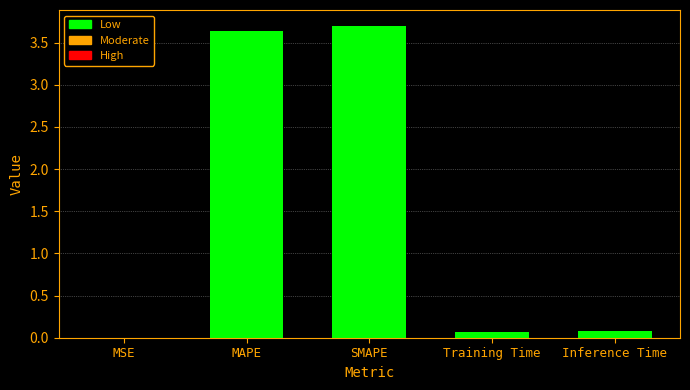

What is the sum of all values?

7.5